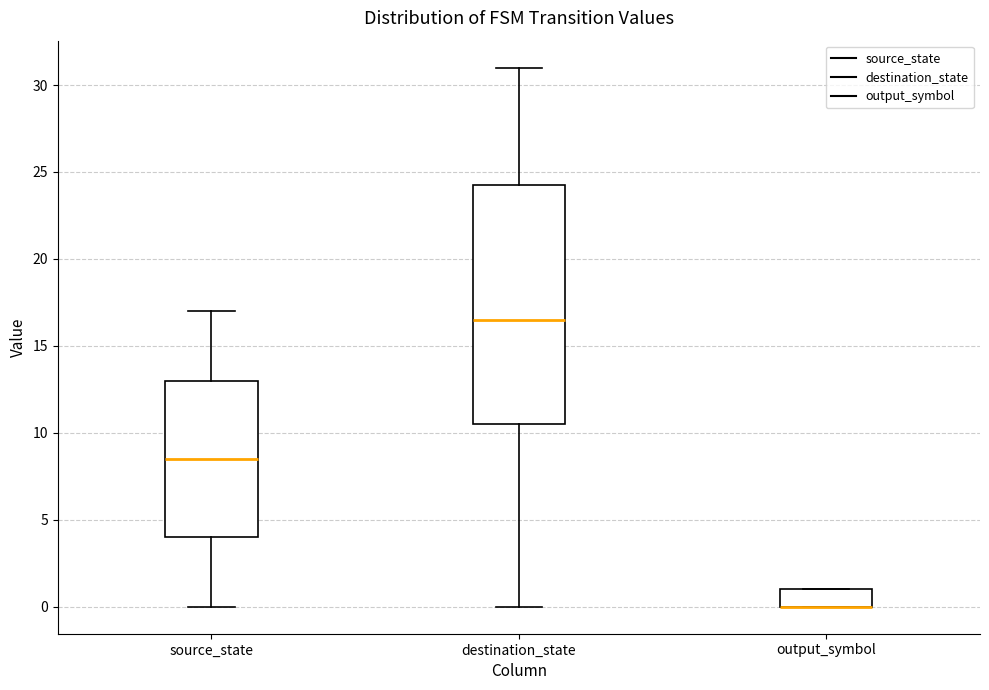

Reading left to right, transcribe this box plot: for each box, give where its median line is, the range the box spans, and where its two whiskers end, as read against the y-axis. The values are not printed on the chart, so give them approximately, as read against the axis.

source_state: median 8.5, box 4.0 to 13.0, whiskers 0.0 to 17.0
destination_state: median 16.5, box 10.5 to 24.5, whiskers 0.0 to 31.0
output_symbol: median 0.0 (drawn on the box's lower edge), box 0.0 to 1.0, whiskers 0.0 to 1.0